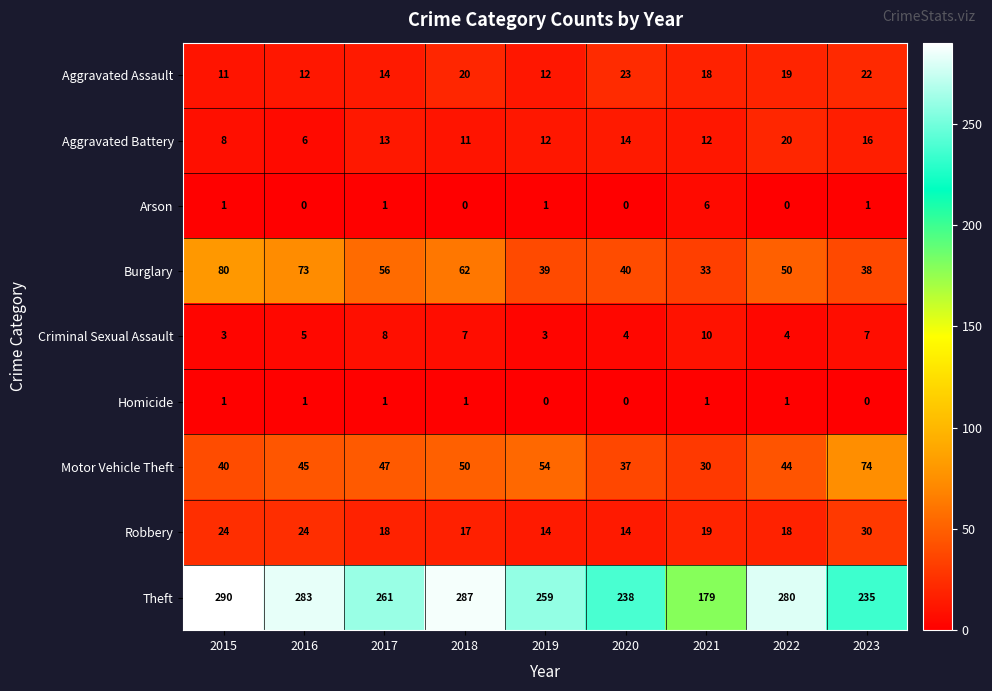

Which series has the widest spread of values?

Theft